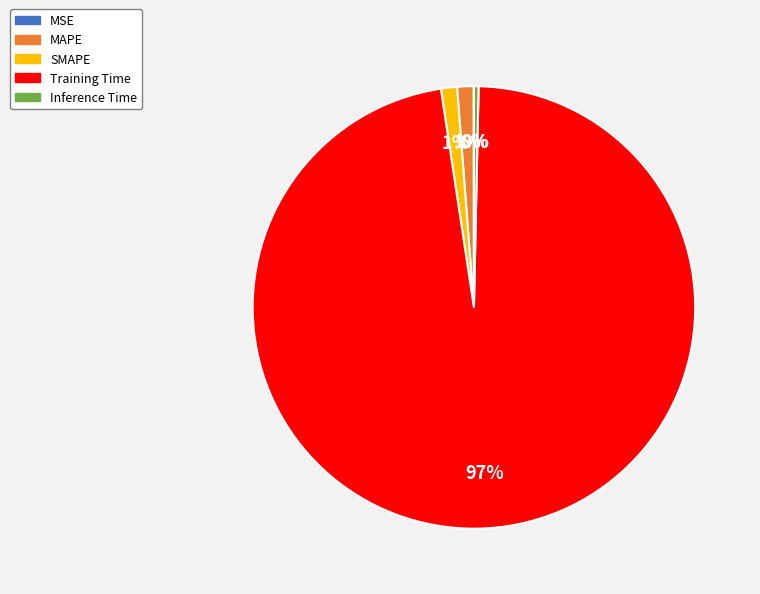

Is the sum of SMAPE and Training Time greater than half?

Yes